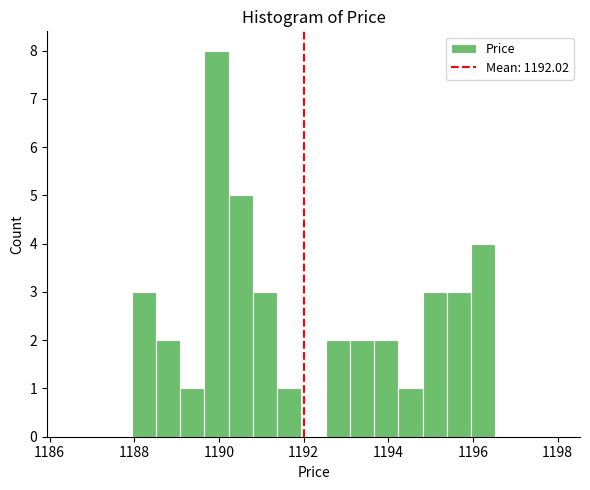

Read against the x-axis, roughly where is the centre of the tallest bar?

1190.0